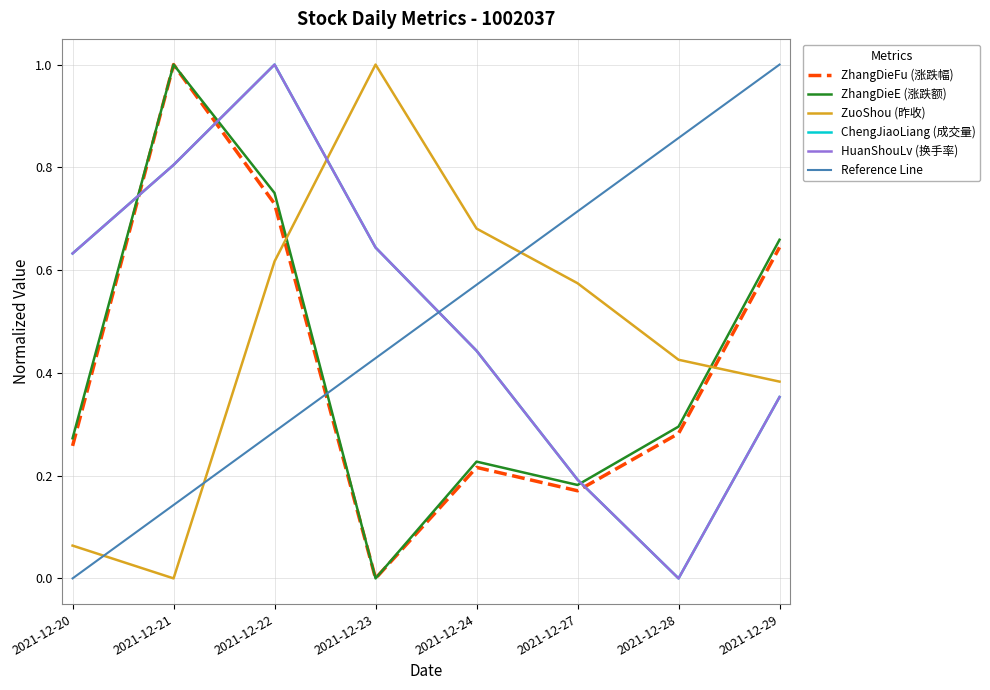

Which series has the largest total across all categories?

HuanShouLv